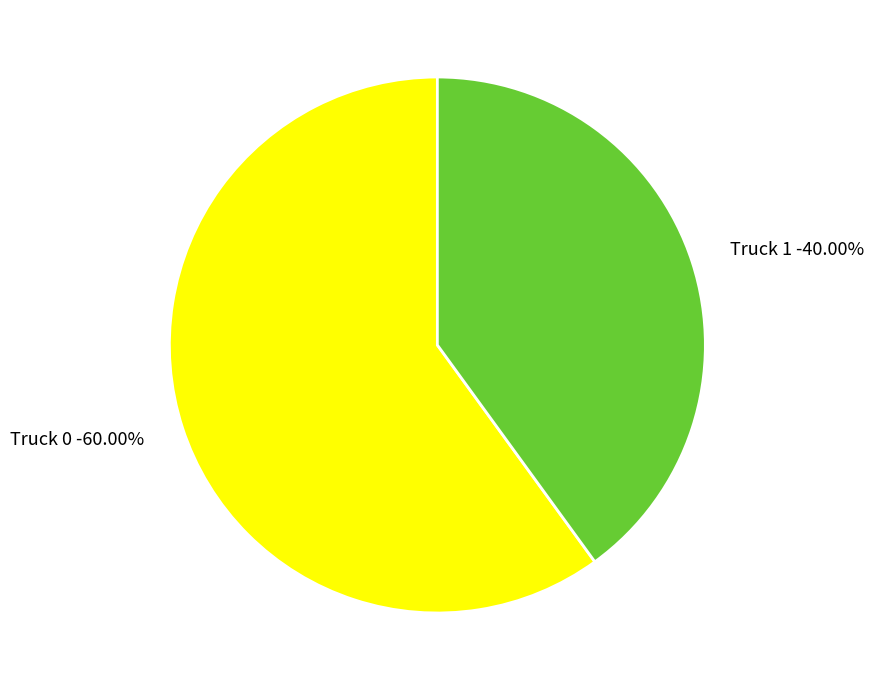

Is it true that Truck 0 is 69% of the pie?

False